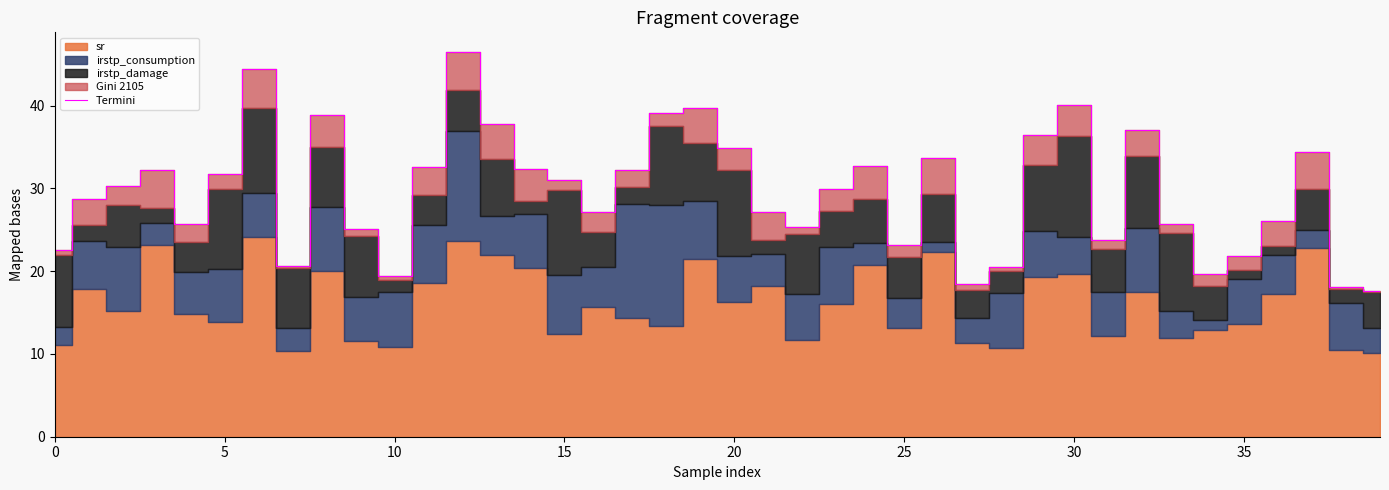

The chart shows a value of 31.8 at 10. True or false?

False